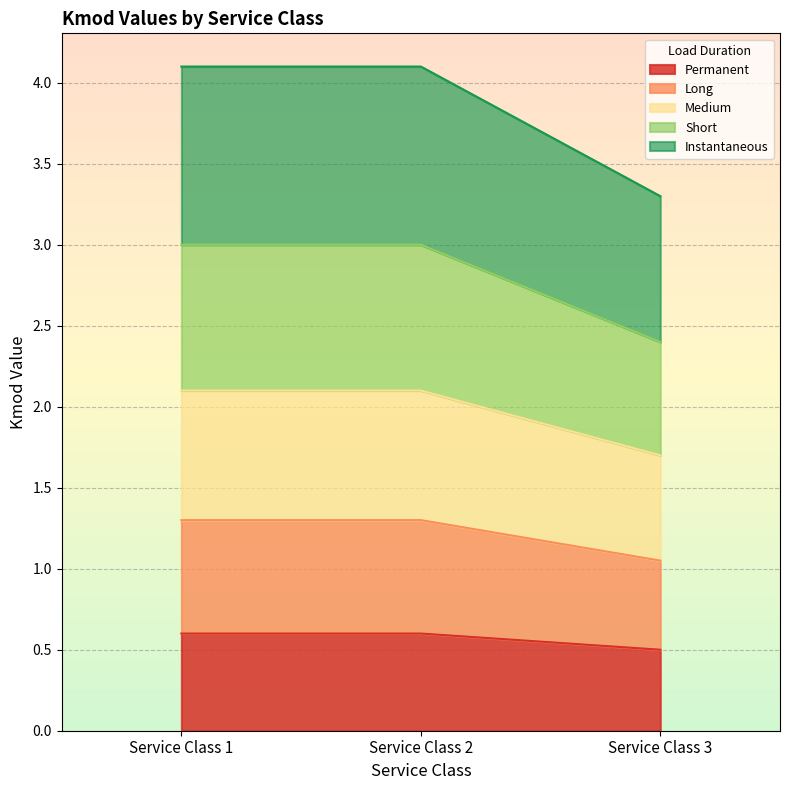

Which has a higher value, Service Class 2 or Service Class 3?

Service Class 2